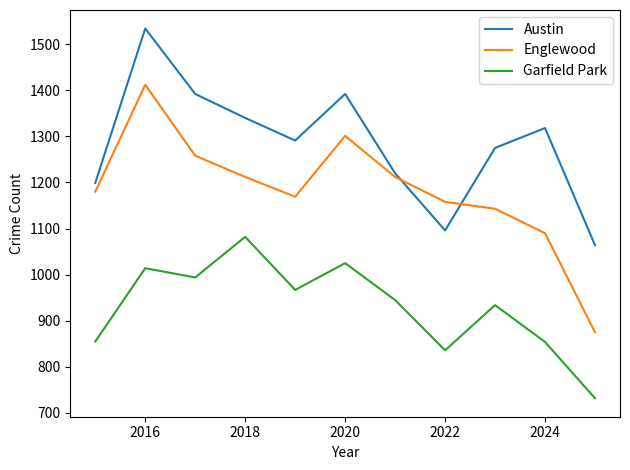

Which series has the widest spread of values?

Englewood